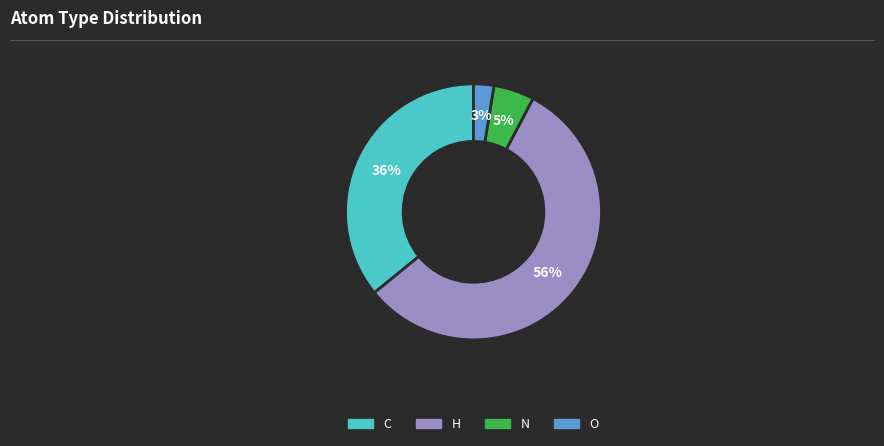

To the nearest percent, what is the combined percentage of H and O?

59%